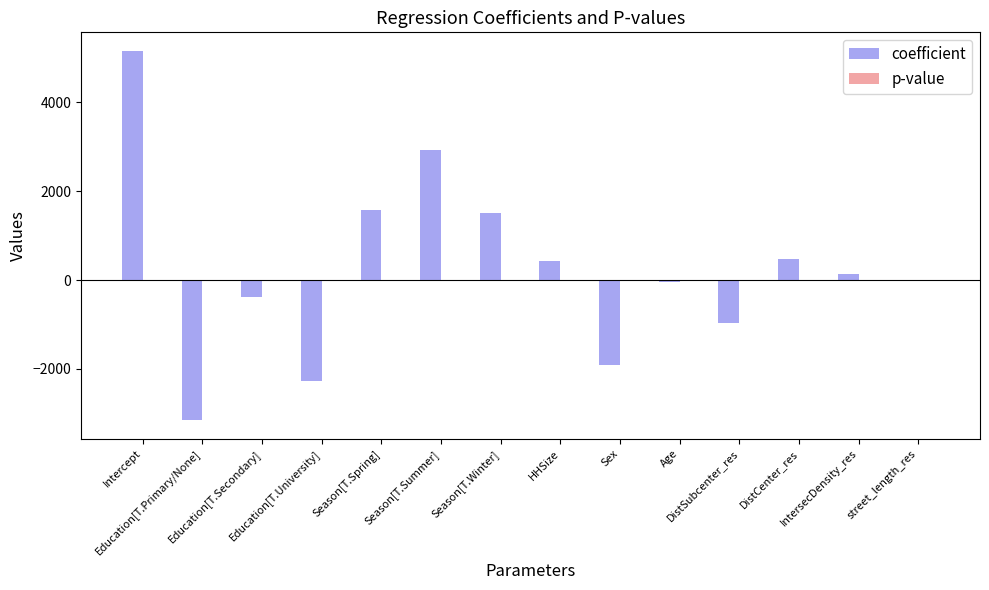

What is the sum of all coefficient values?

3484.2